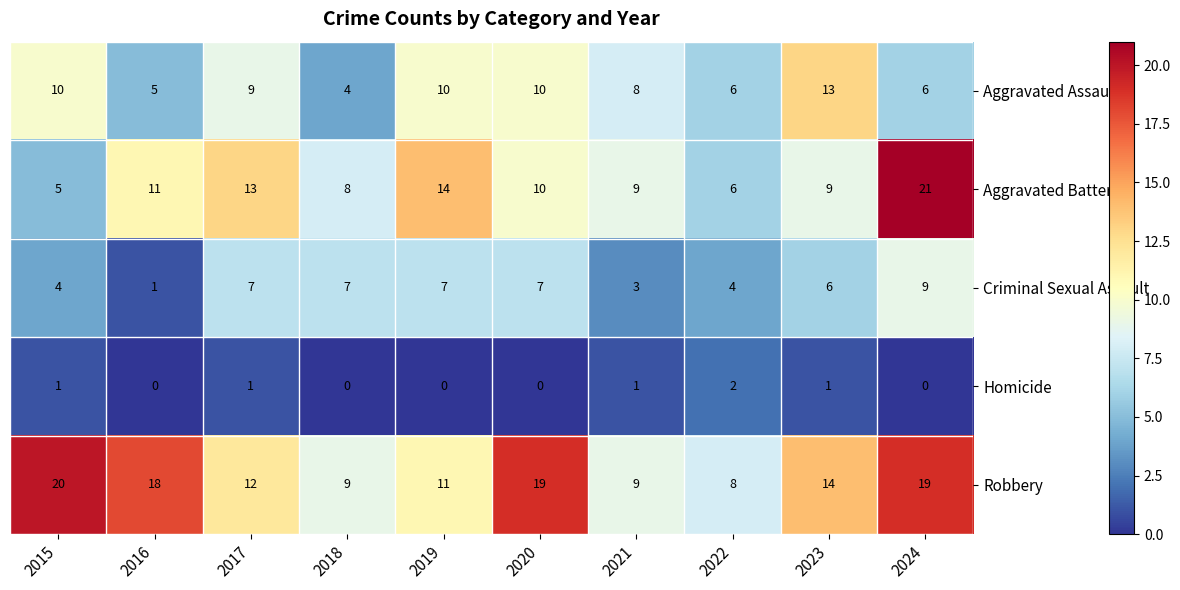

How many values in the Criminal Sexual Assault series are below 7?

5